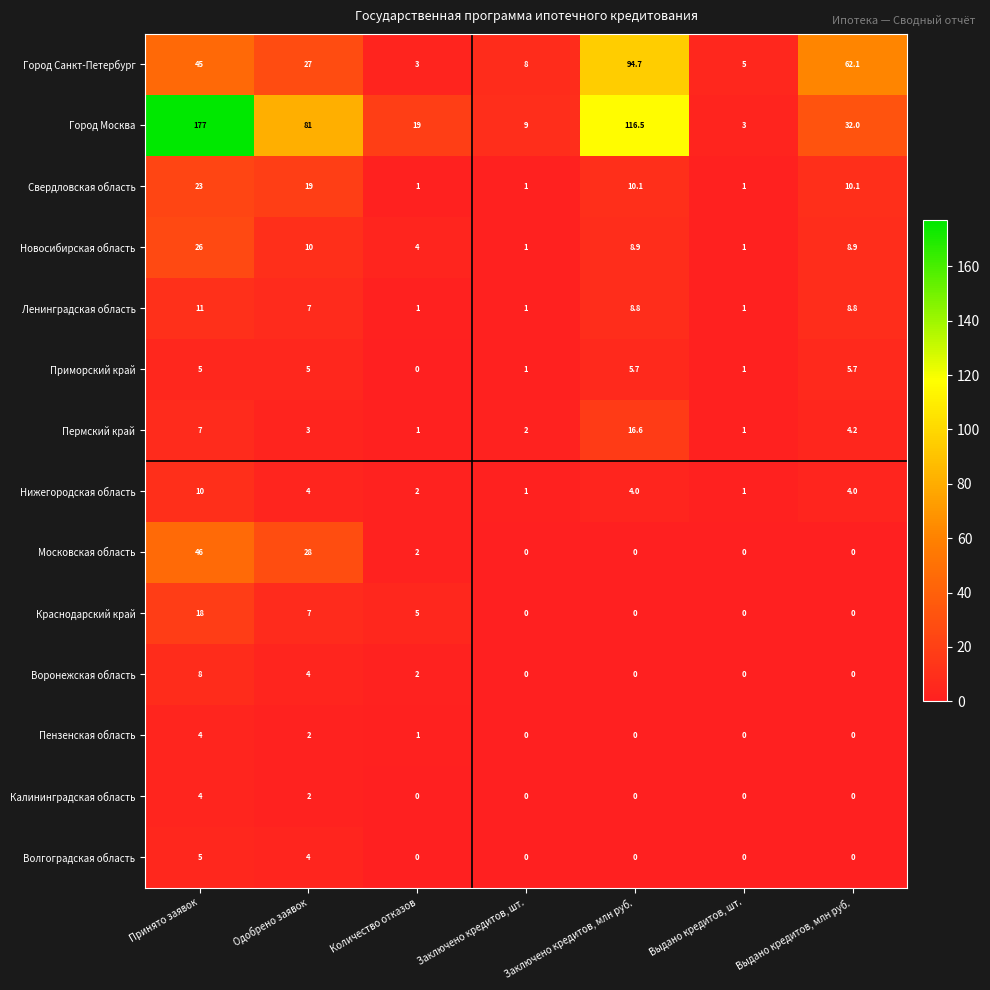

What is the highest value of the Город Санкт-Петербург series?

94.7